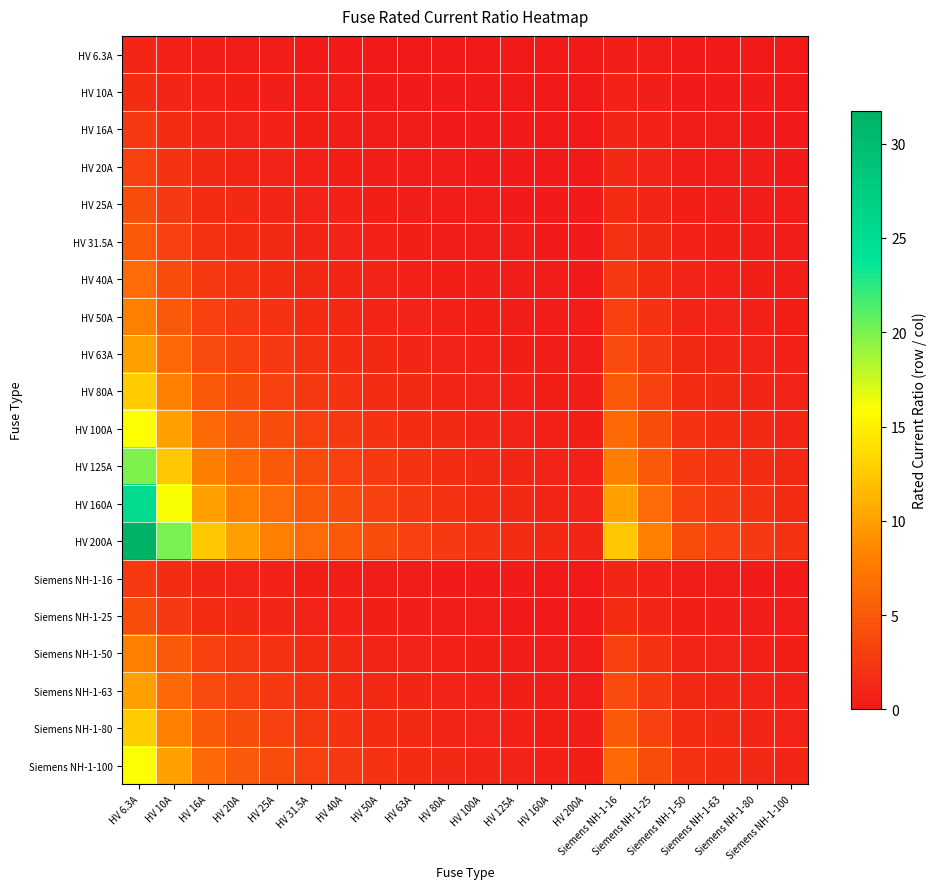

Which series has the widest spread of values?

HV 200A